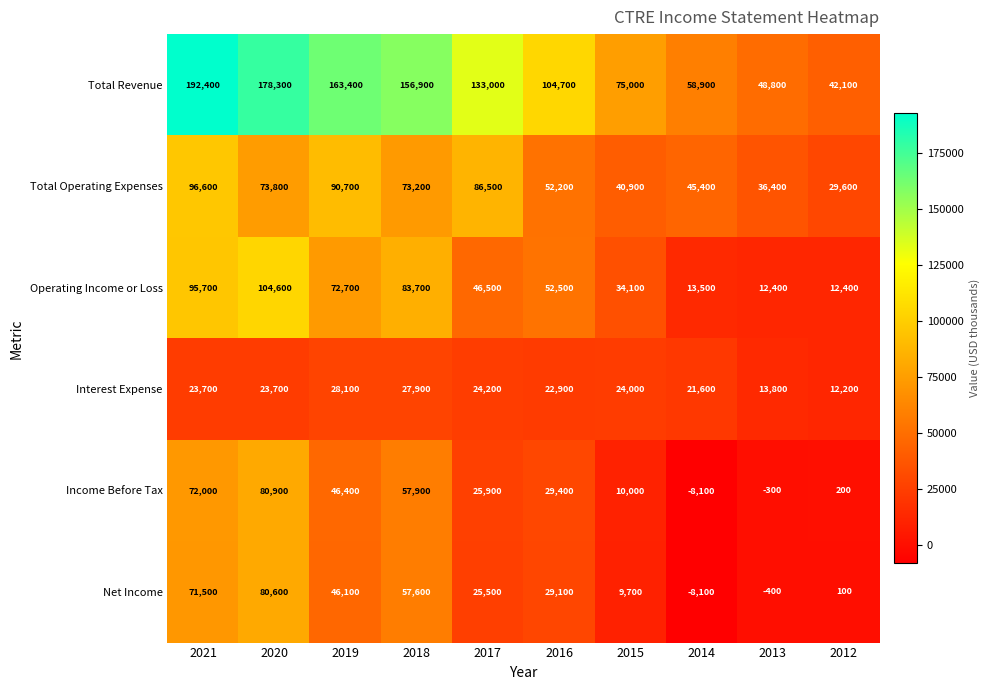

Between 2020 and 2012, which series saw the biggest shift?

Total Revenue